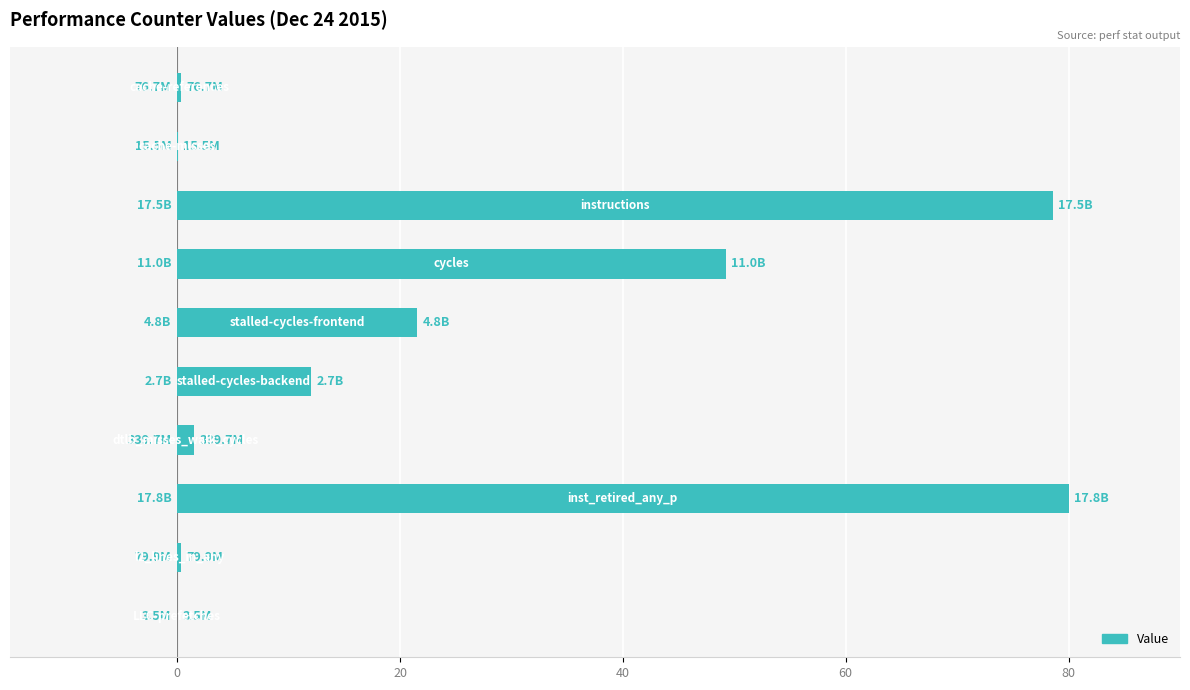

What is the maximum value shown in the chart?

80.0